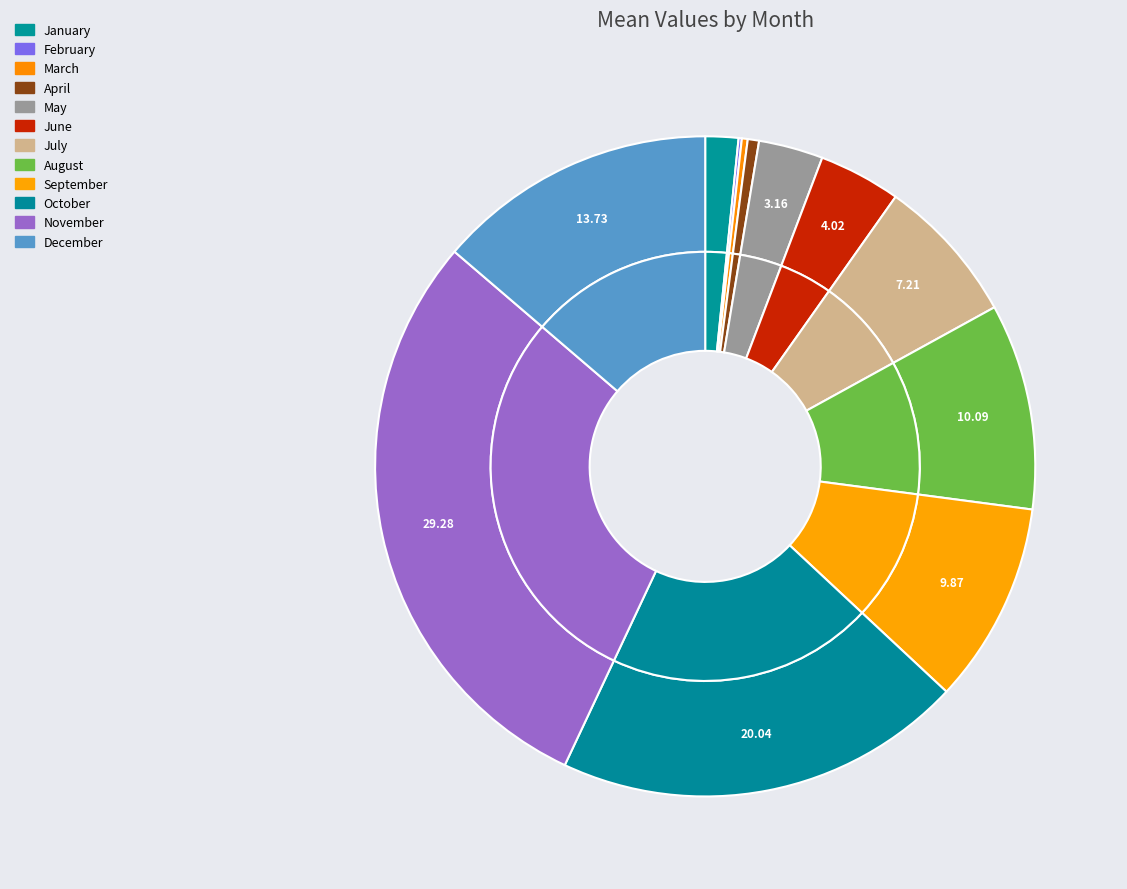

What is the ratio of the value at May to the value at June?

0.8